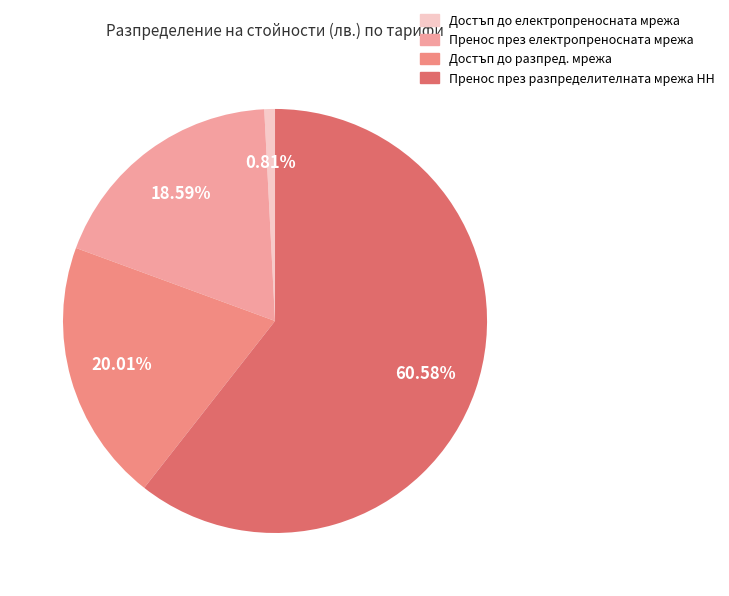

To the nearest percent, what percentage of the pie is Достъп до електропреносната мрежа?

1%